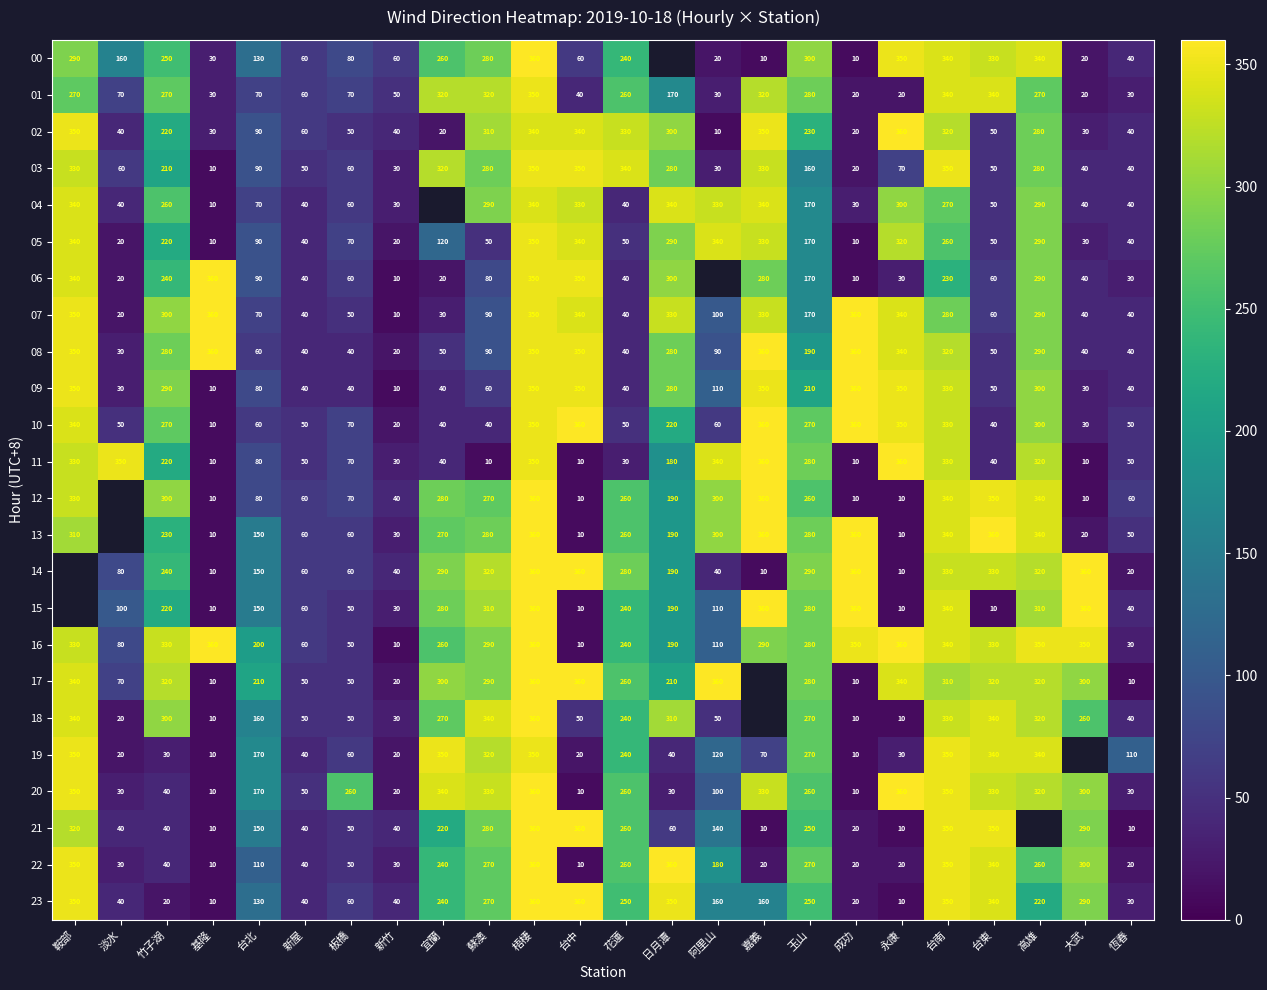

Which category has the lowest value in the 10 series?

基隆